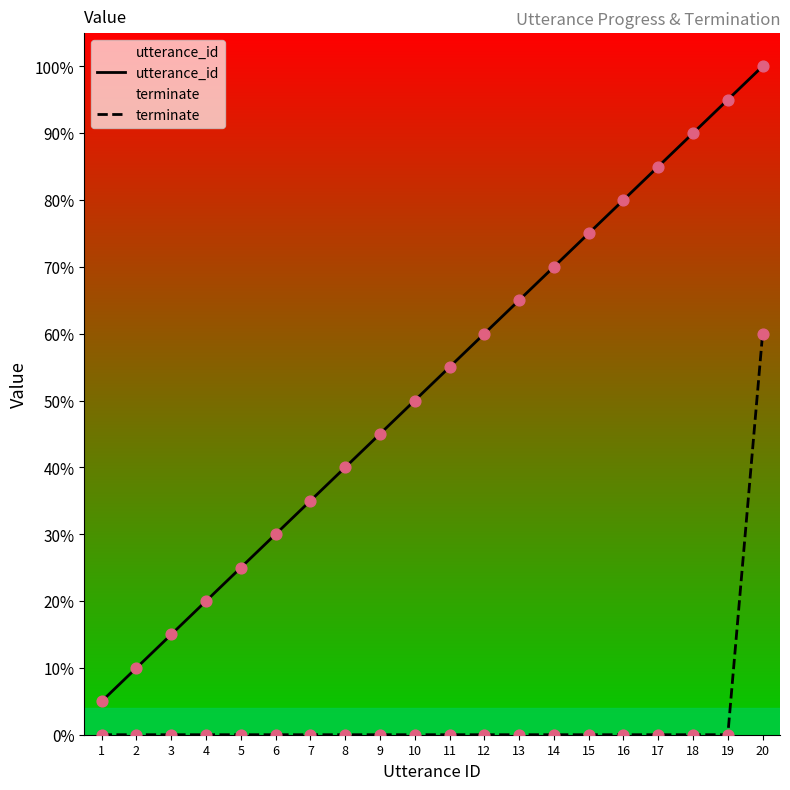

At which category is the sum across all series the highest?

20